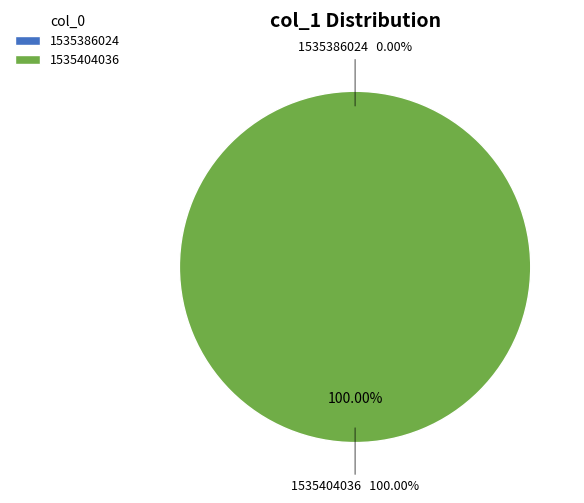

True or false: 1535386024 accounts for 0% of the total.

True